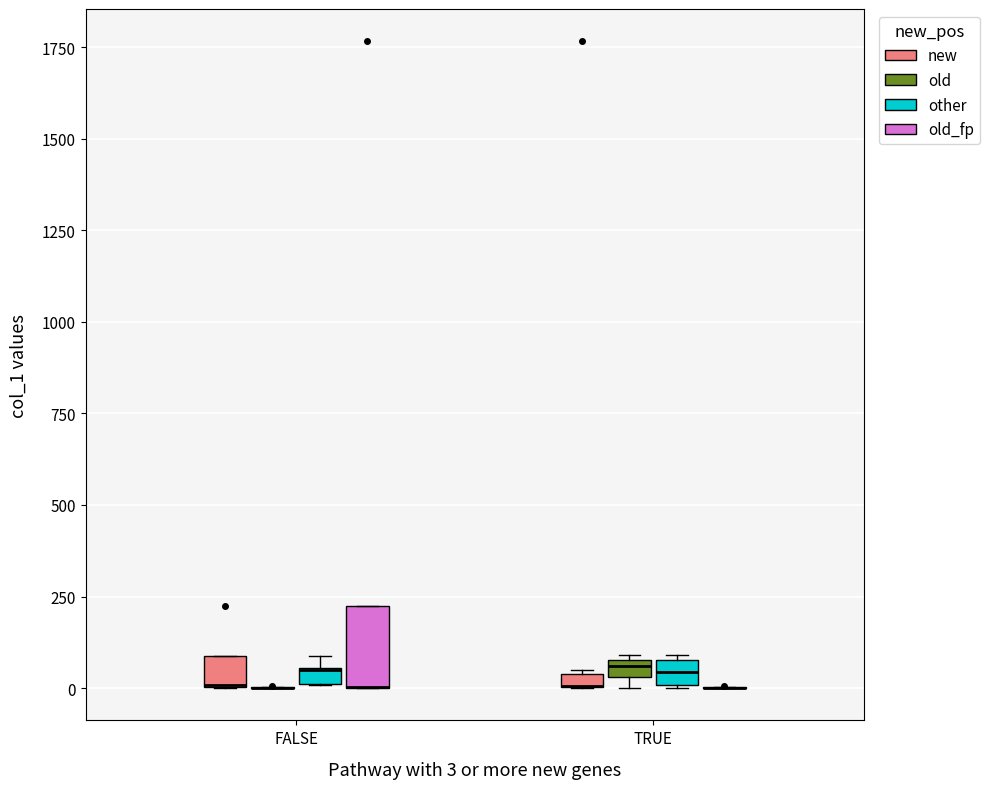

Comparing the boxes themselves (not the whiskers), which one is the tallest?

FALSE (old_fp)